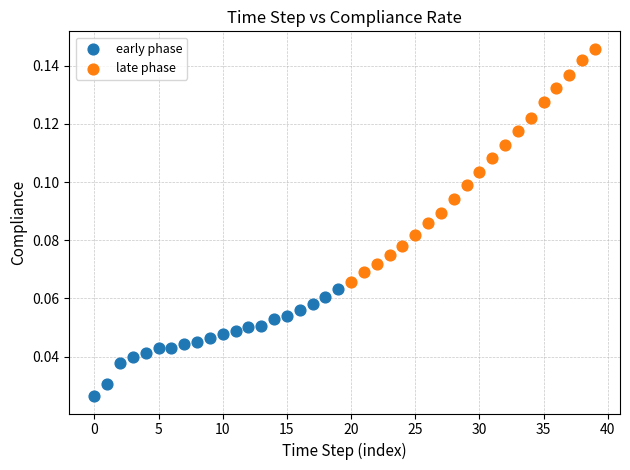

Which series has the largest Y range (max minus min)?

late phase